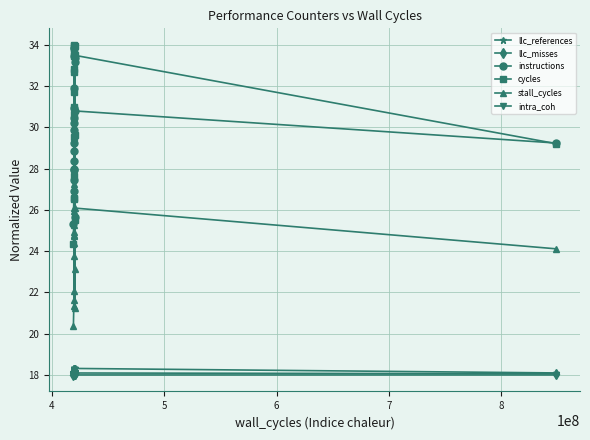

Which series has the largest total across all categories?

cycles